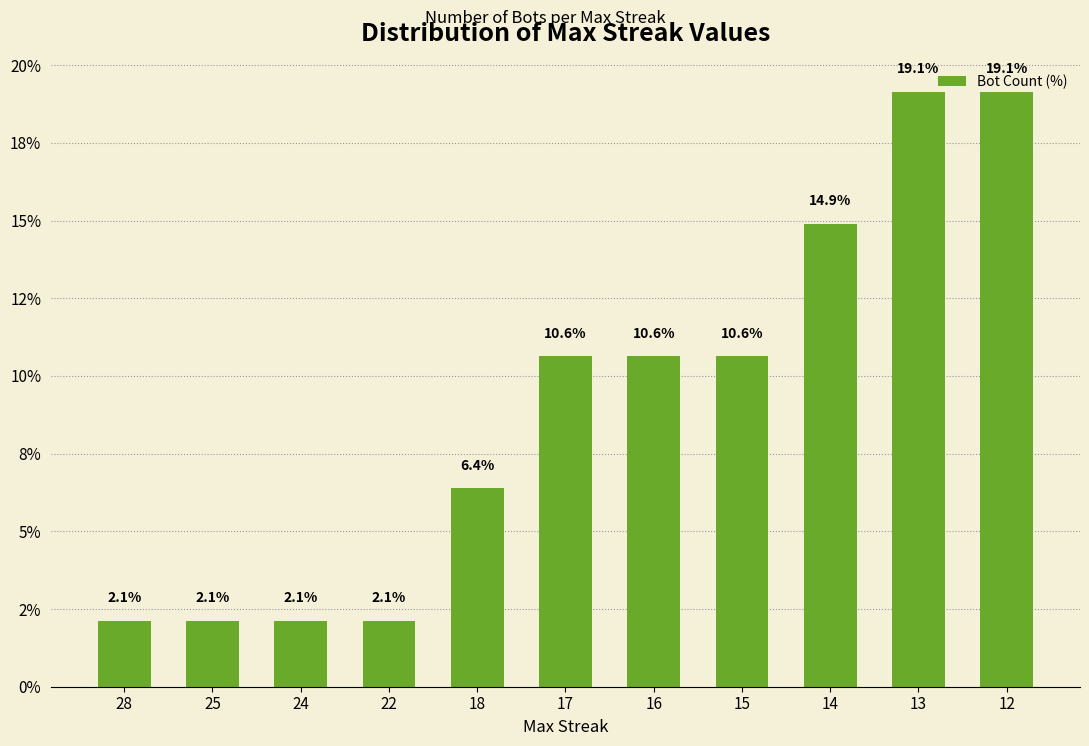

What is the average value?

9.1